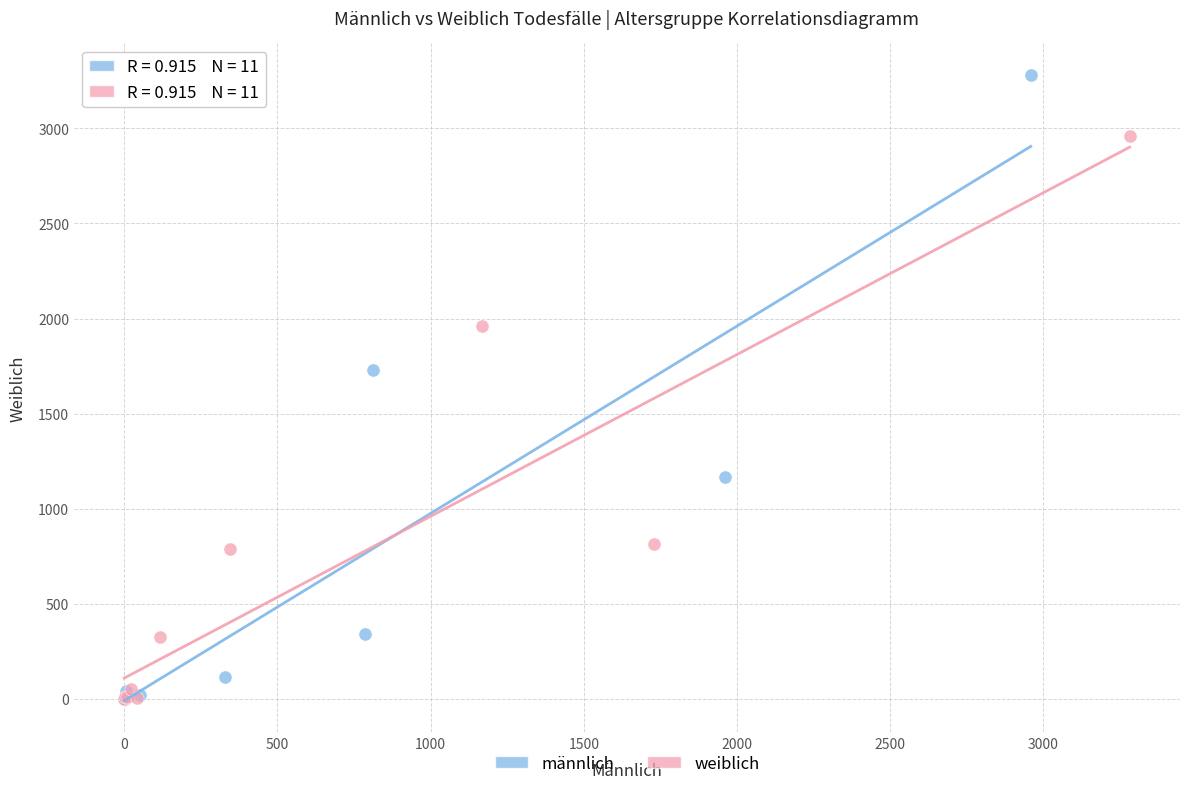

What are all the series names shown in the legend?

männlich, weiblich